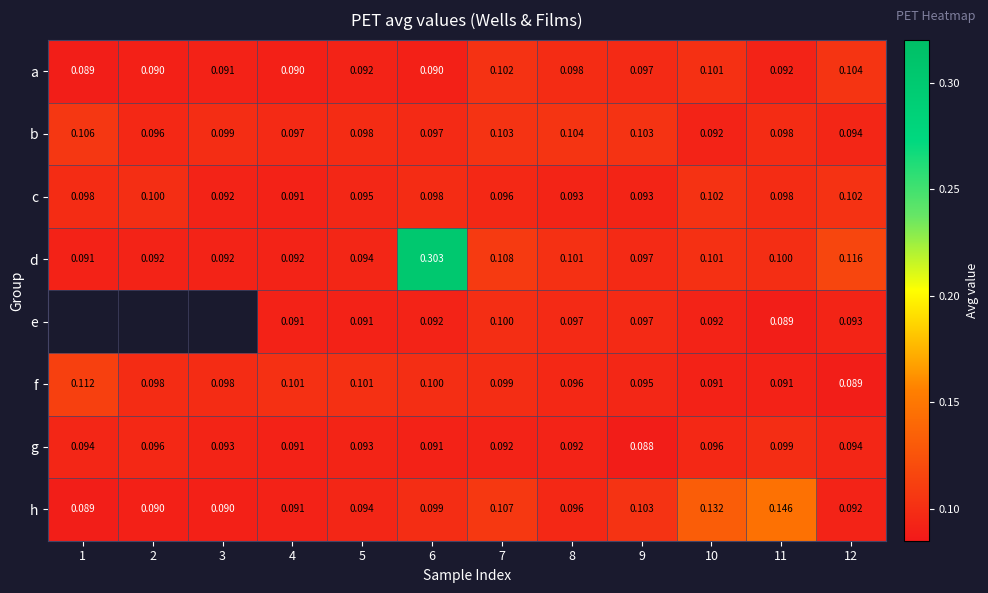

At which label does b reach its peak?

1